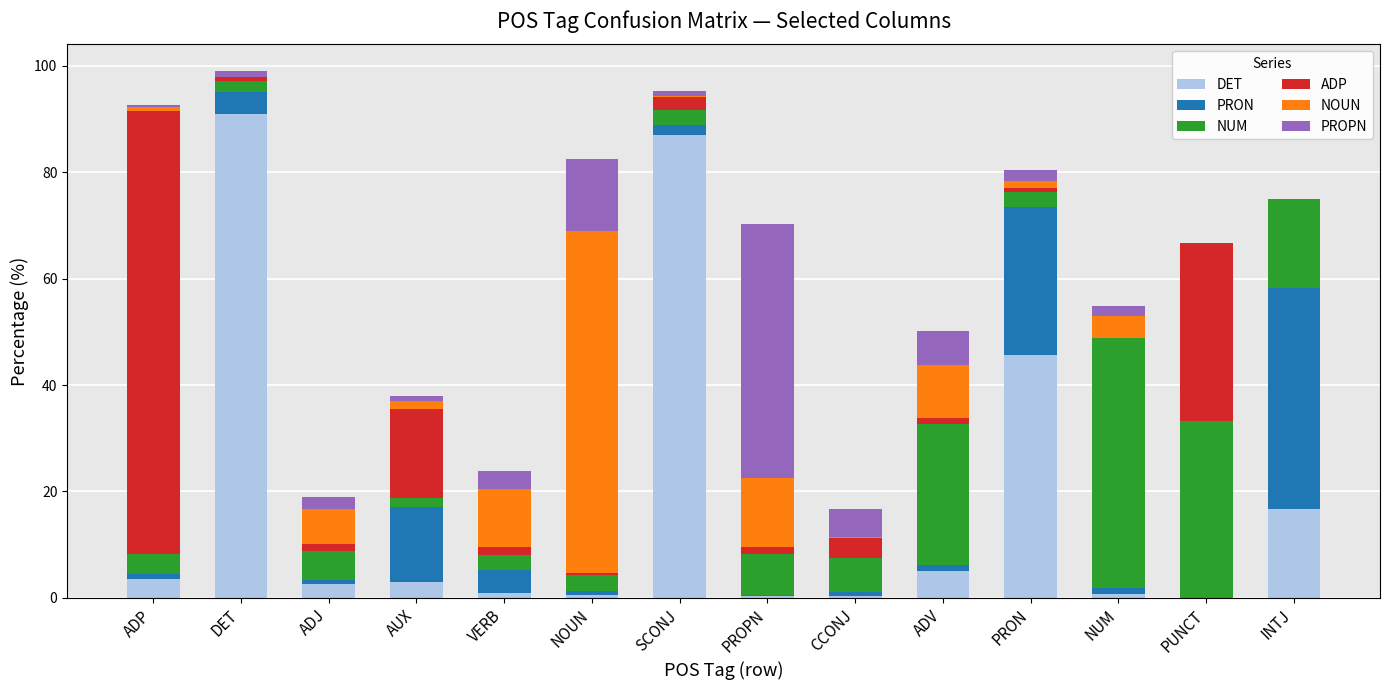

The DET series shows 2.5 at ADJ. True or false?

True